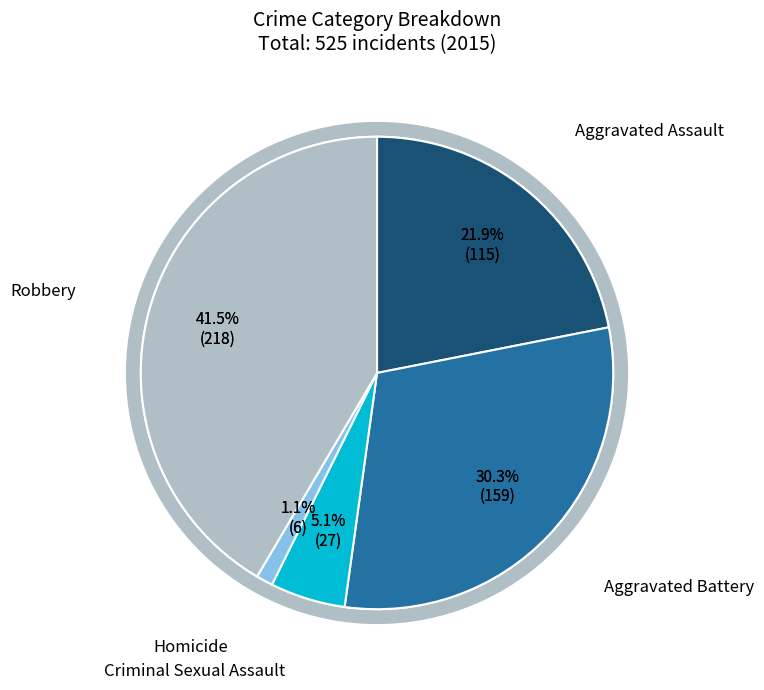

To the nearest percent, what is the difference between the largest and smallest slice percentages?

40%